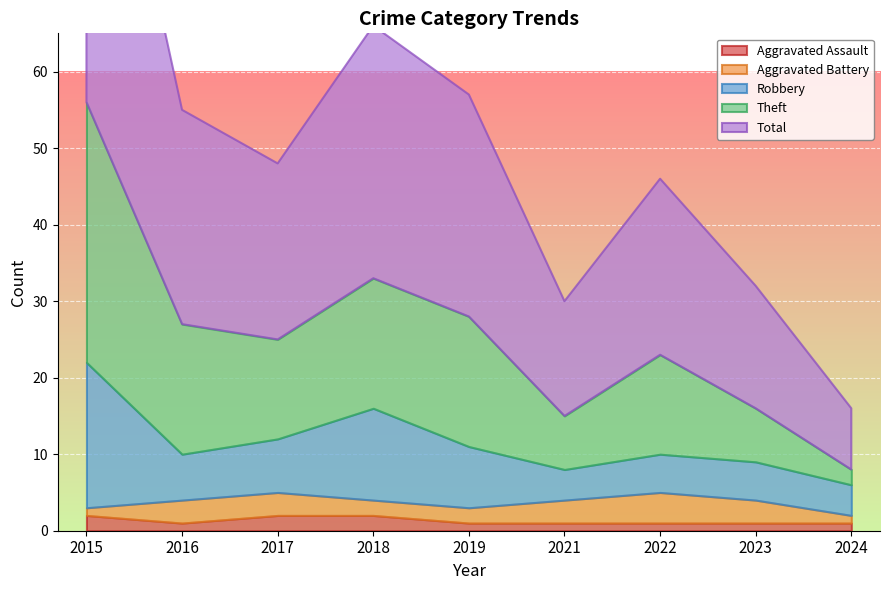

What is the difference between the maximum and minimum values in the Aggravated Battery series?

3